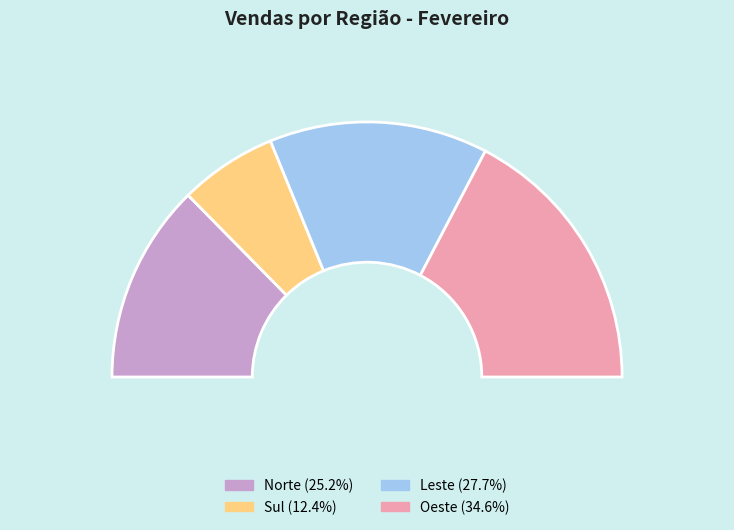

Which slice is the largest?

Oeste